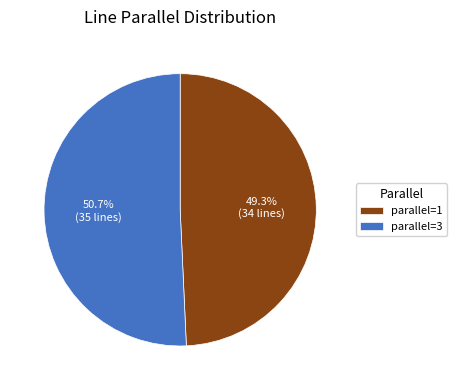

Is parallel=3 the majority of the pie?

Yes